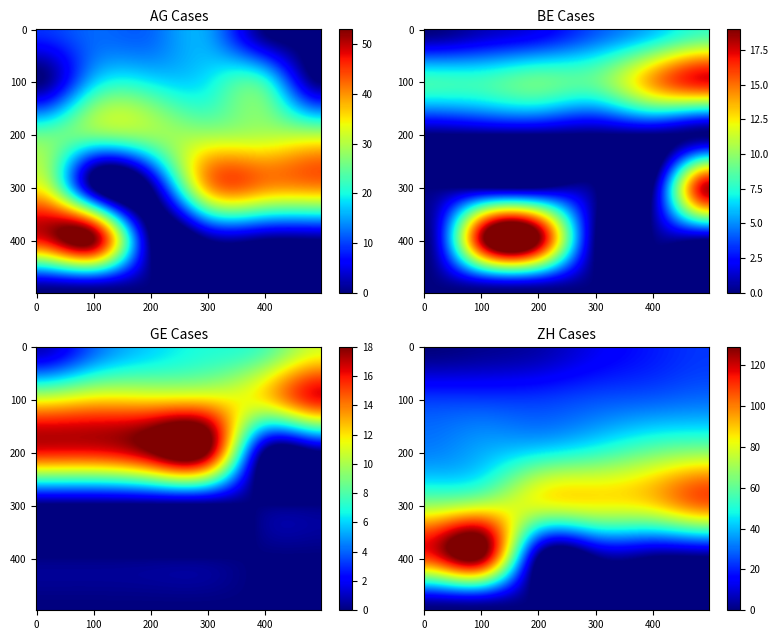

How many series are shown in this chart?

4